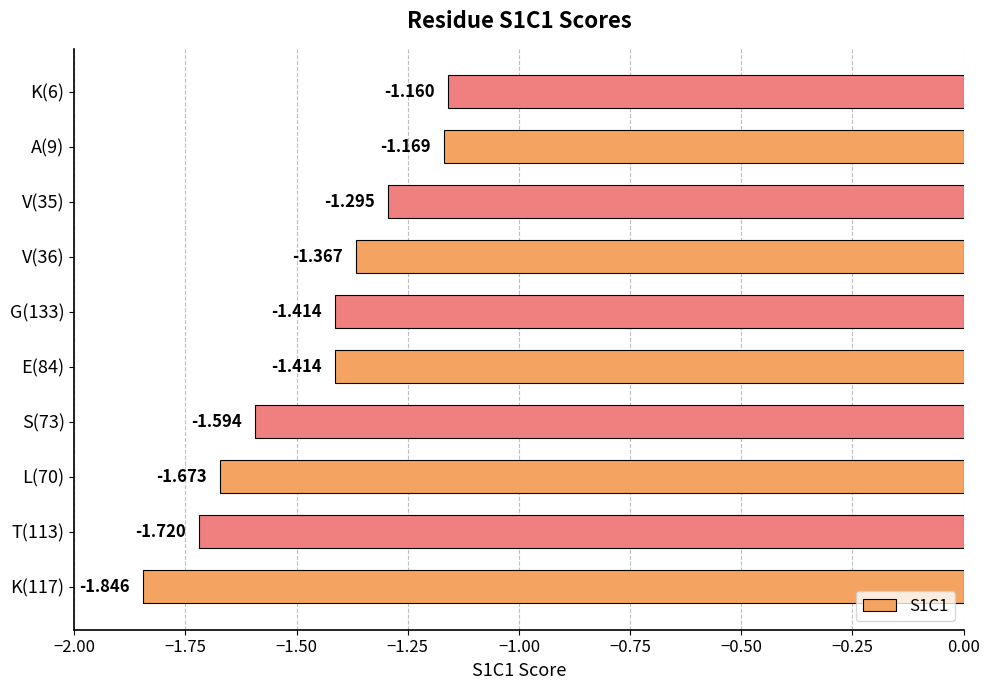

How many distinct data groups are displayed?

1